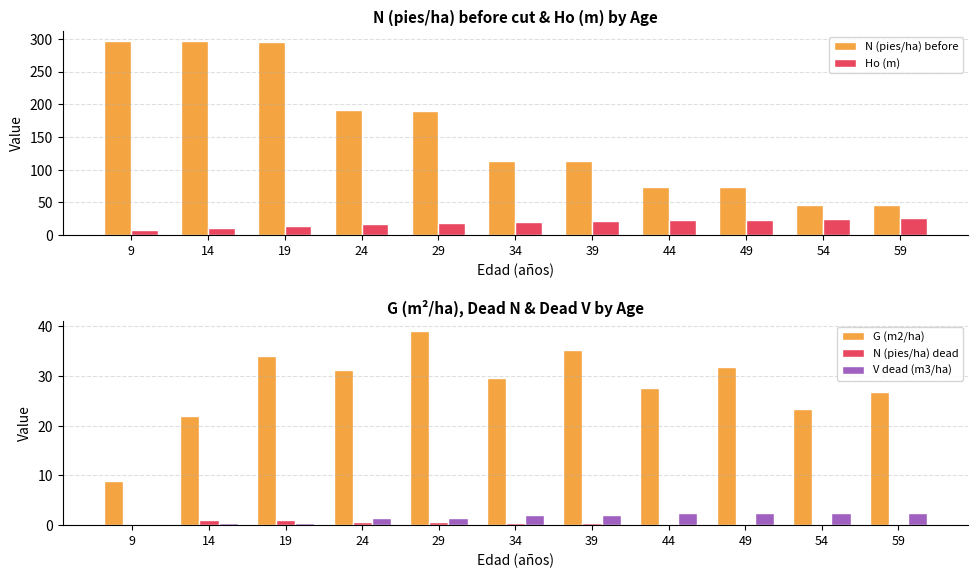

What is the minimum value for G (m2/ha)?

8.8